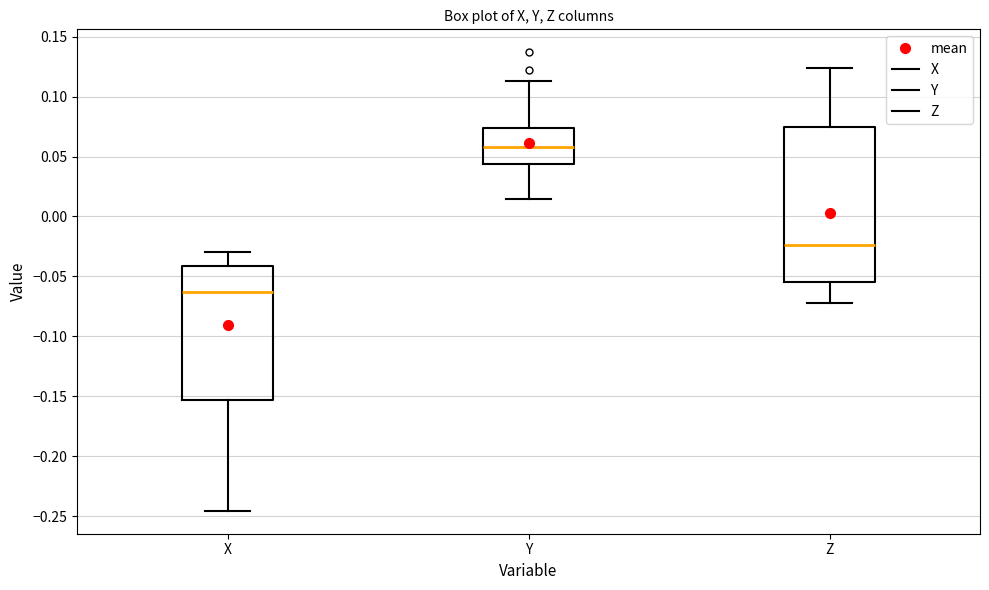

Reading left to right, read every box against the y-axis: the position of its median line, the range the box covers, and the ends of its whiskers. The values are not printed on the chart, so give them approximately, as read against the axis.

X: median -0.065, box -0.155 to -0.040, whiskers -0.245 to -0.030
Y: median 0.060, box 0.045 to 0.075, whiskers 0.015 to 0.115
Z: median -0.025, box -0.055 to 0.075, whiskers -0.070 to 0.125